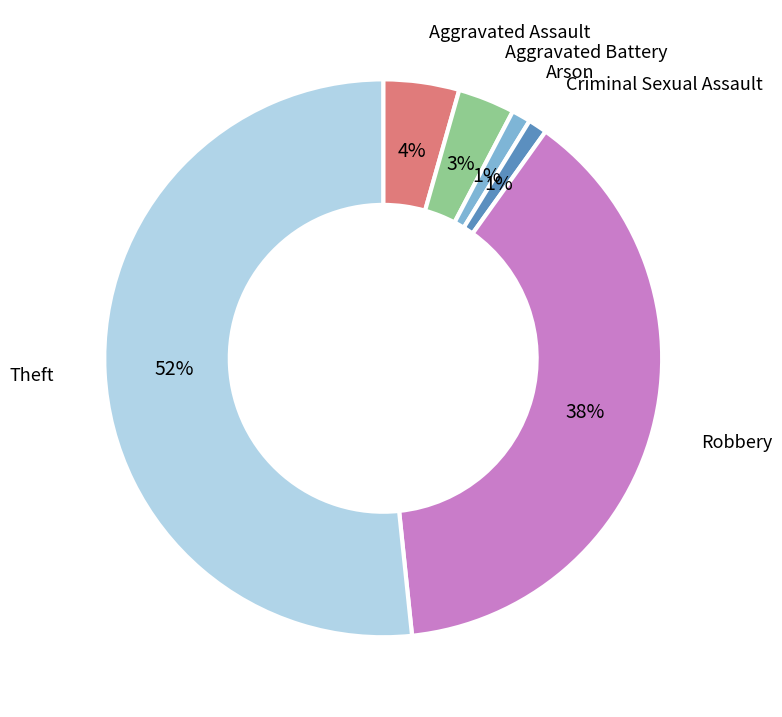

To the nearest percent, what is the average slice percentage?

17%